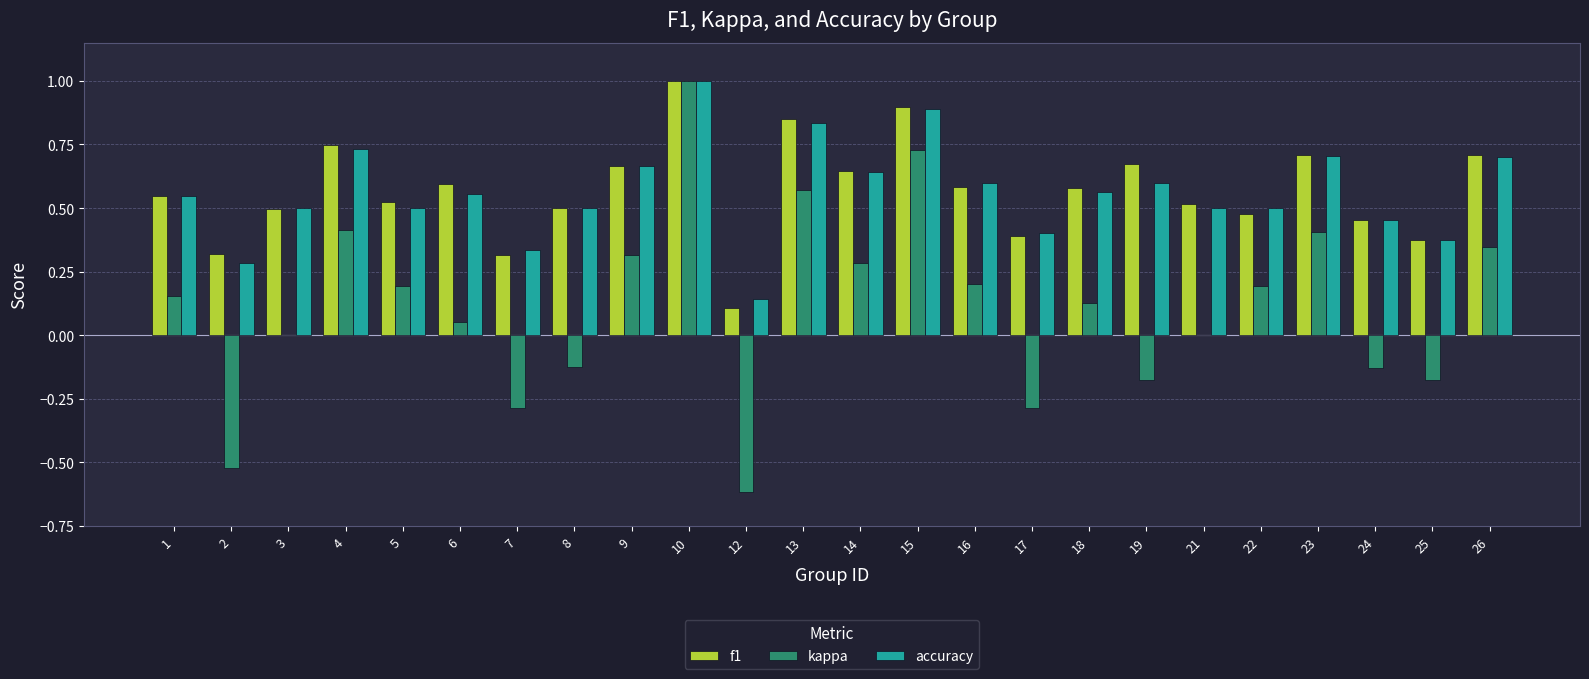

The value of kappa at 10 is 0.3. True or false?

False